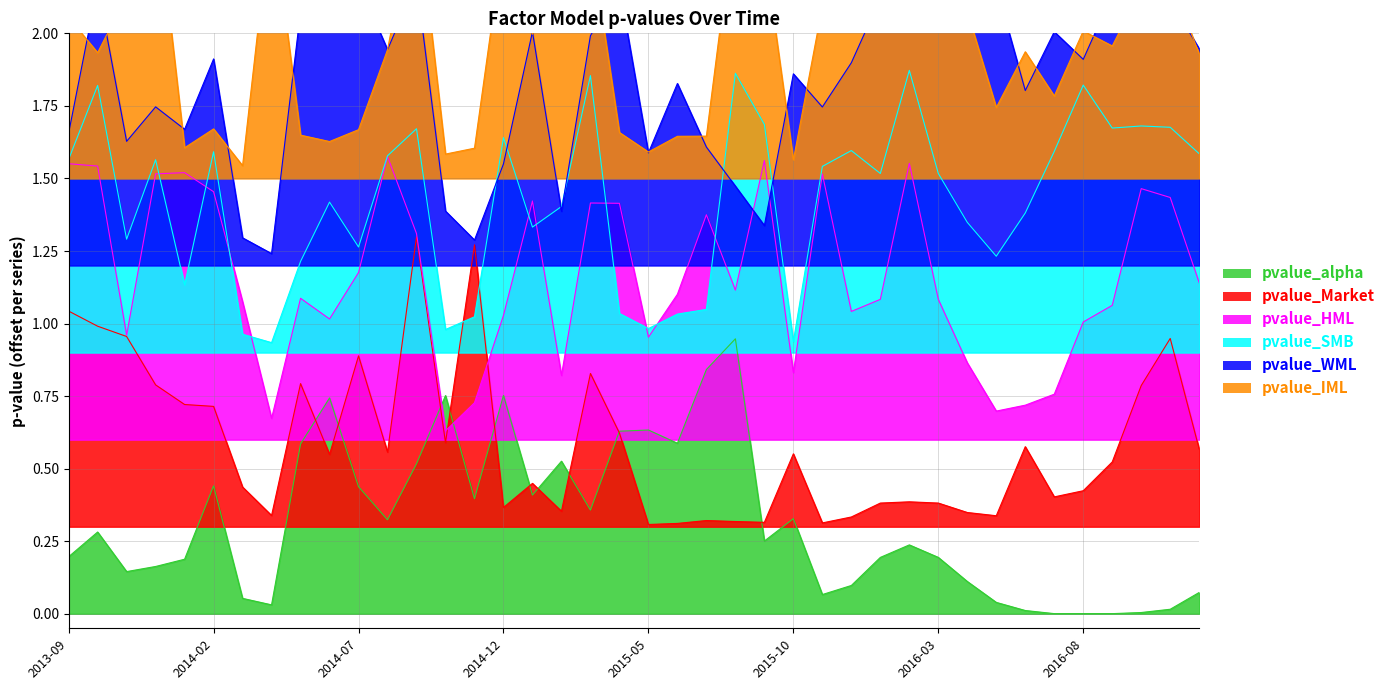

How many categories are shown in the chart?

40